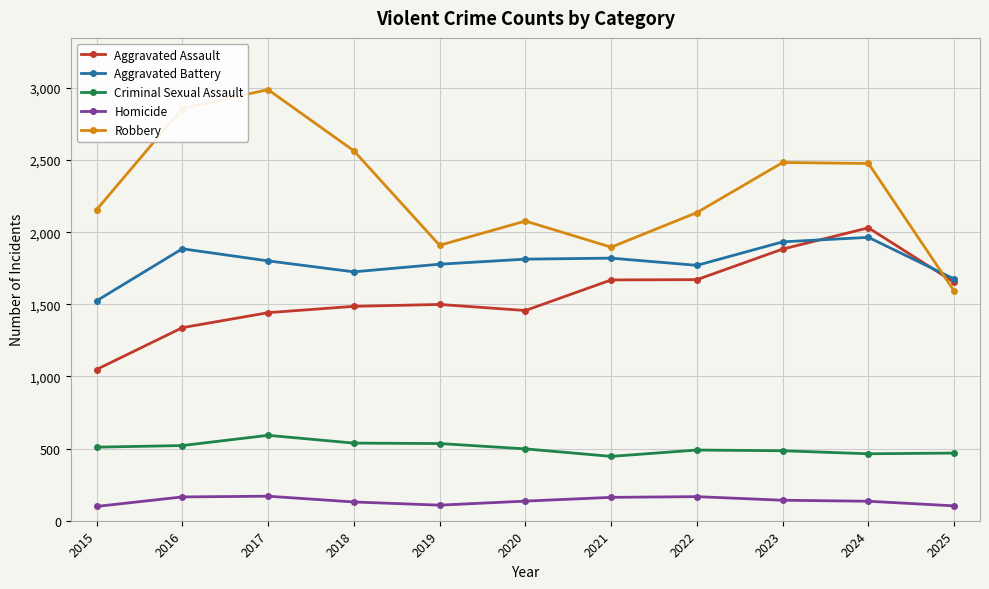

What is the value of the Criminal Sexual Assault point at the 11th from the left?

469